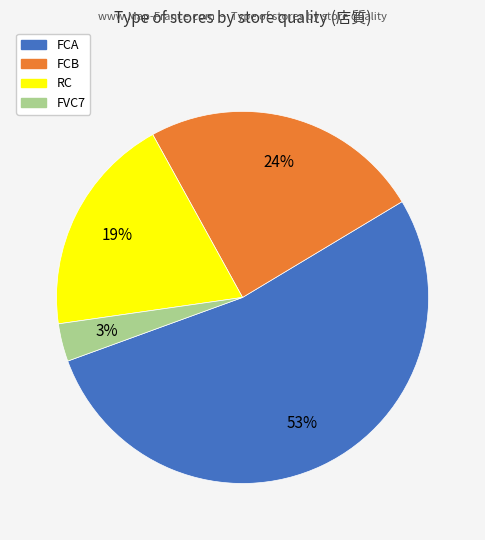

True or false: FVC7 accounts for 11% of the total.

False